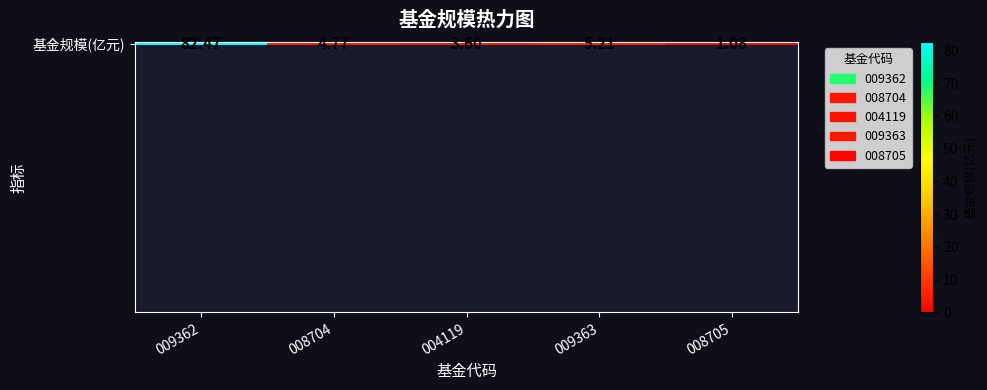

Reading right to left, extract all data points from this chart.

1.1	5.2	3.6	4.8	82.5